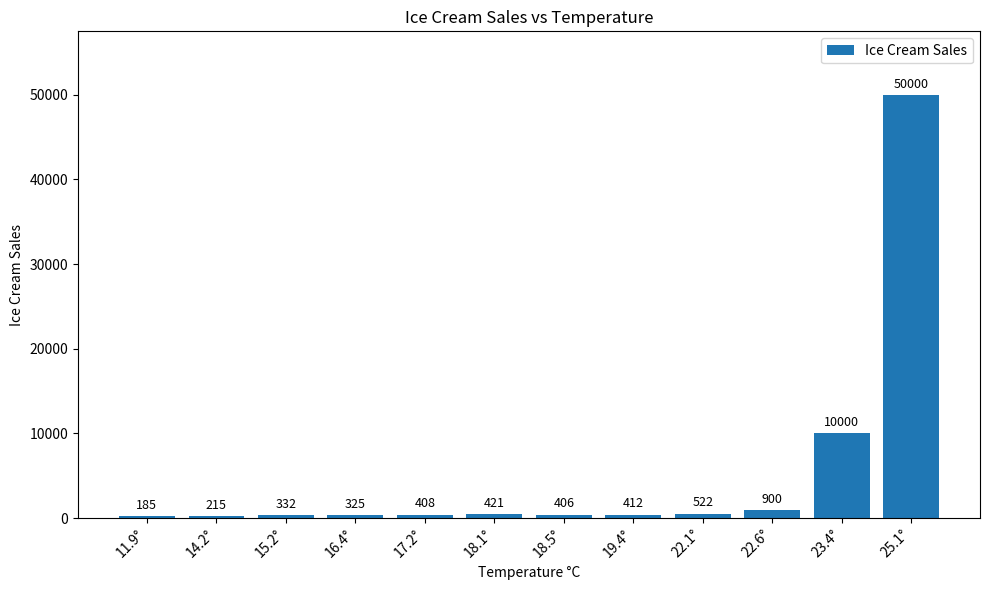

Between 22.1° and 18.1°, which is larger?

22.1°